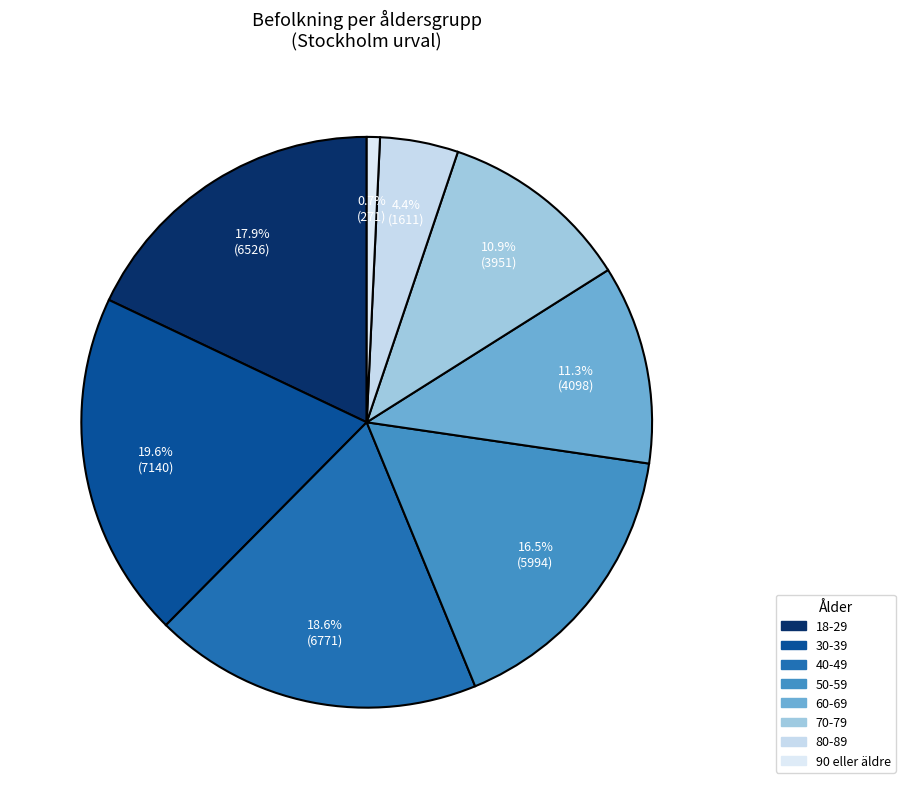

True or false: 60-69 accounts for 1% of the total.

False